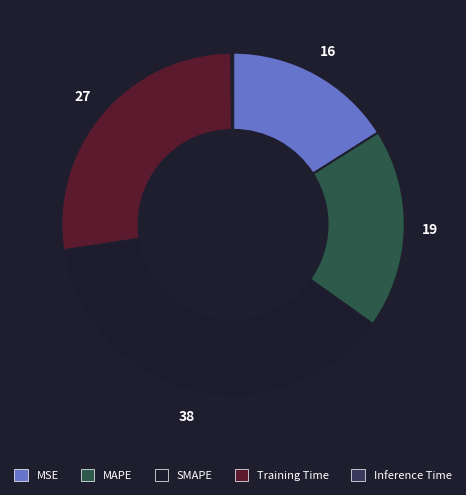

Combined, do MSE and MAPE account for over 50%?

No